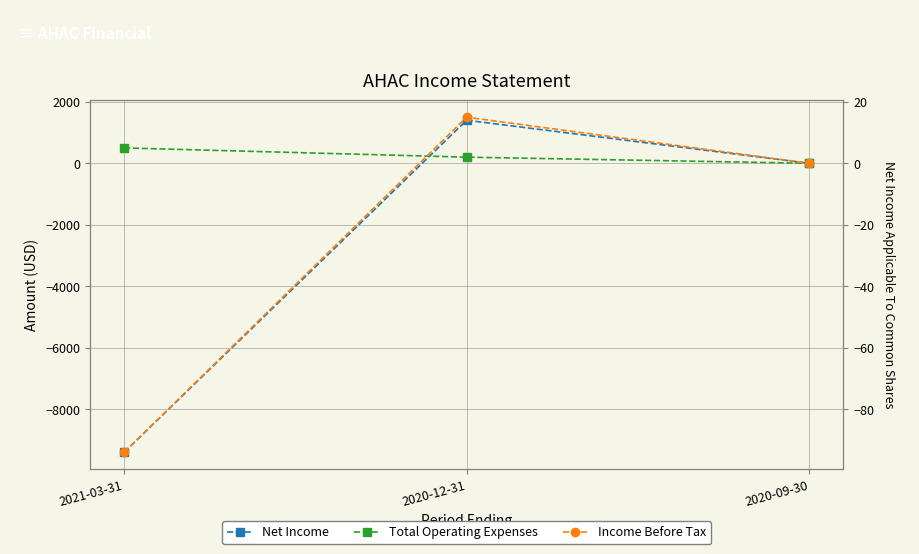

Between 2021-03-31 and 2020-12-31, which is larger?

2020-12-31